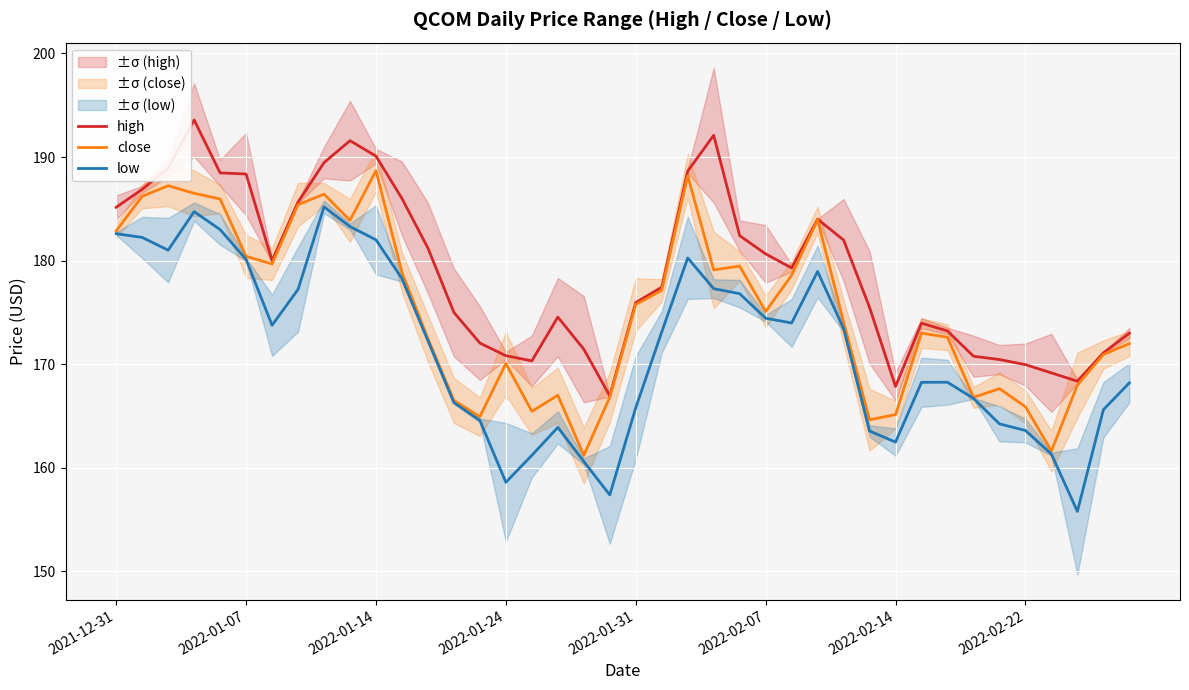

How many interior local valleys does the close series have?

10